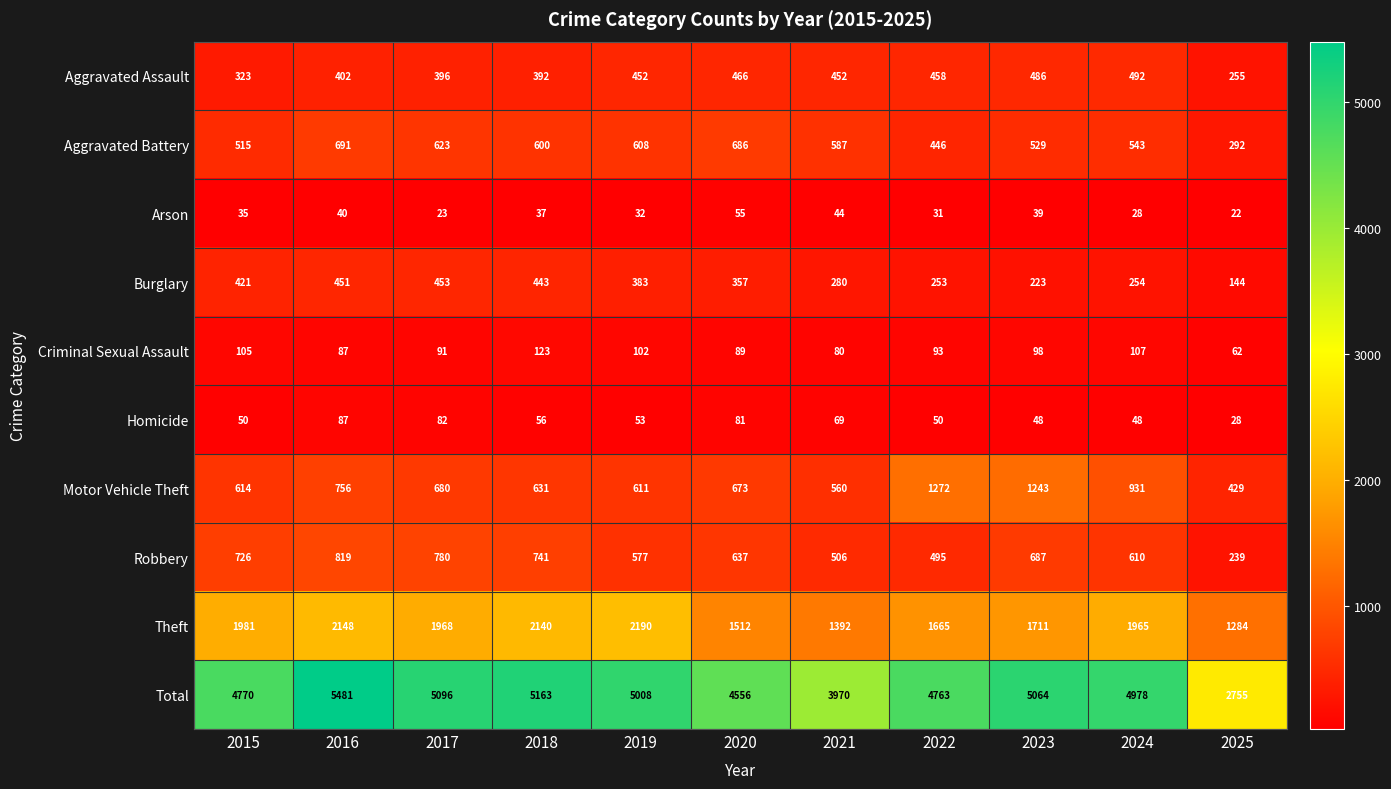

Which series changed the most between 2018 and 2025?

Total